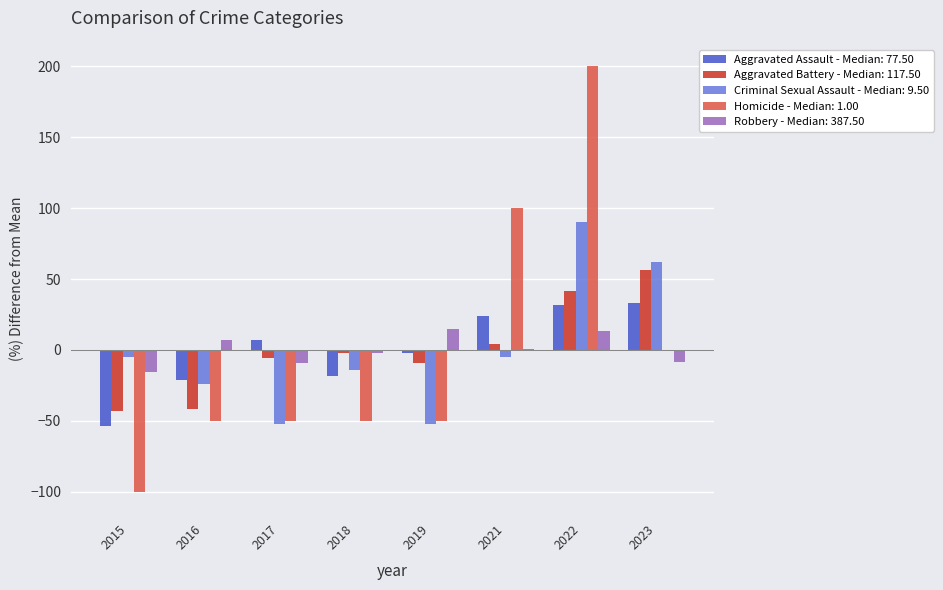

The Robbery - Median: 387.50 series shows -15.7 at 2015. True or false?

True